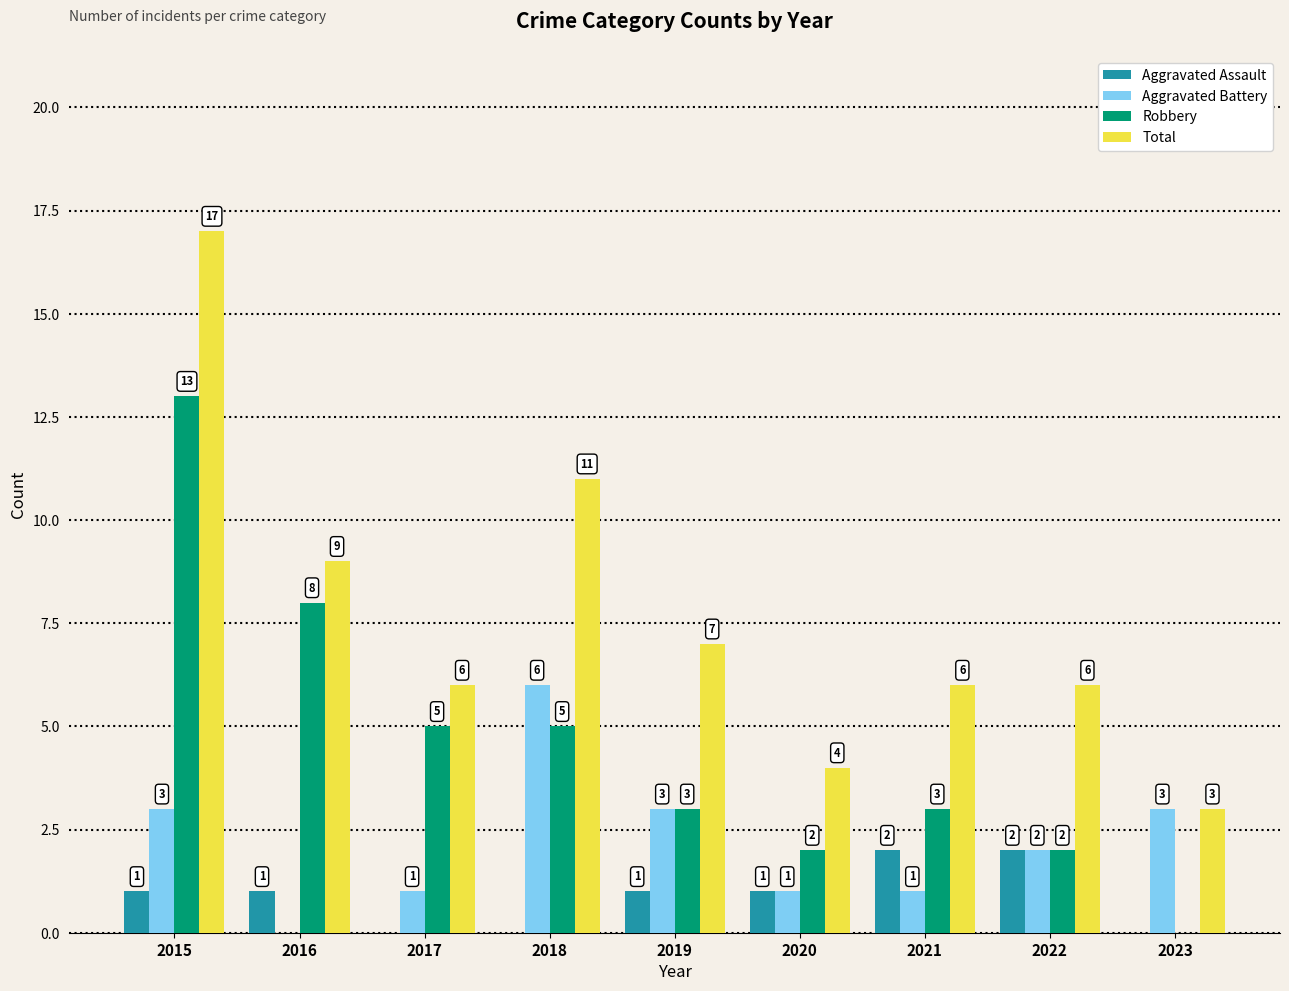

What is the sum of the Total values at 2015 and 2019?

24